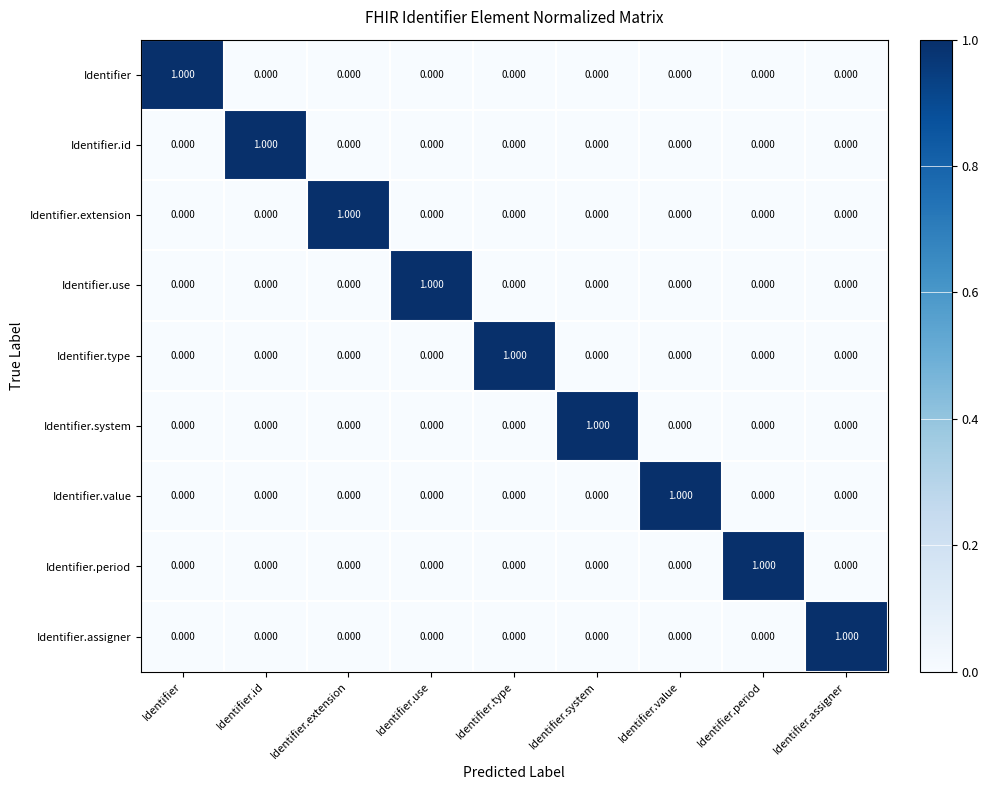

At which label does Identifier.id reach its peak?

Identifier.id